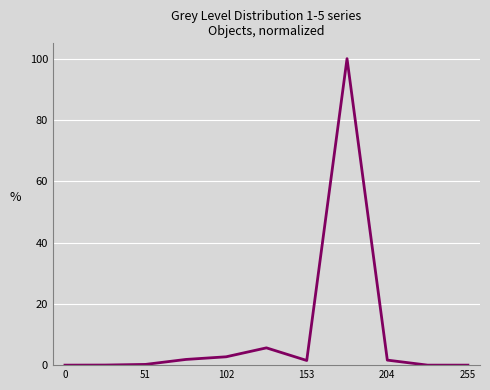

What is the maximum value shown in the chart?

100.0